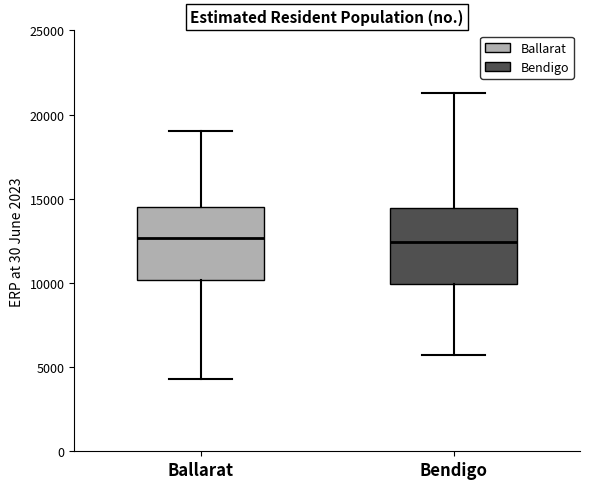

Reading left to right, read every box against the y-axis: the position of its median line, the range the box covers, and the ends of its whiskers. The values are not printed on the chart, so give them approximately, as read against the axis.

Ballarat: median 12500, box 10000 to 14500, whiskers 4500 to 19000
Bendigo: median 12500, box 10000 to 14500, whiskers 5500 to 21500